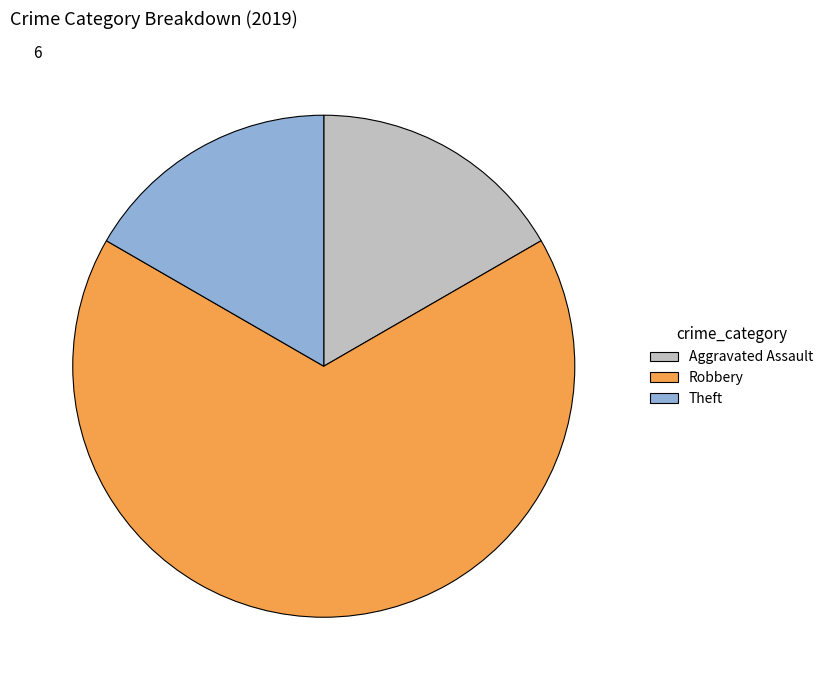

Is there any slice that represents more than half of the pie?

Yes